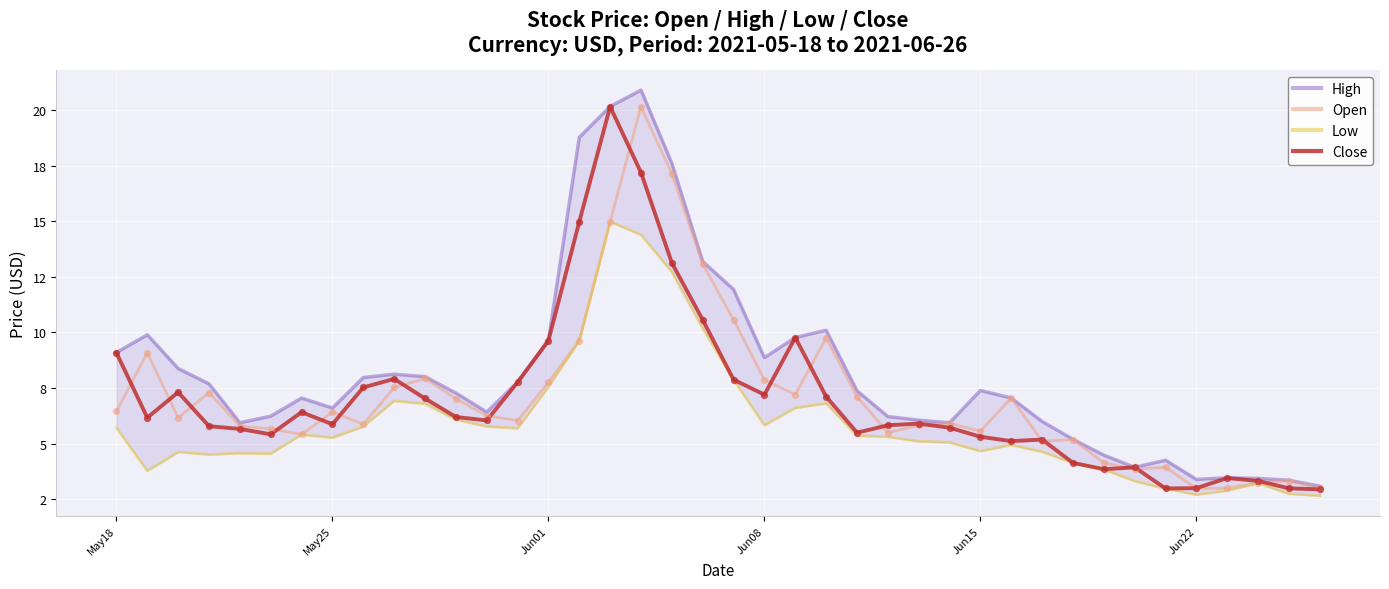

Which series reaches the maximum Y coordinate?

High